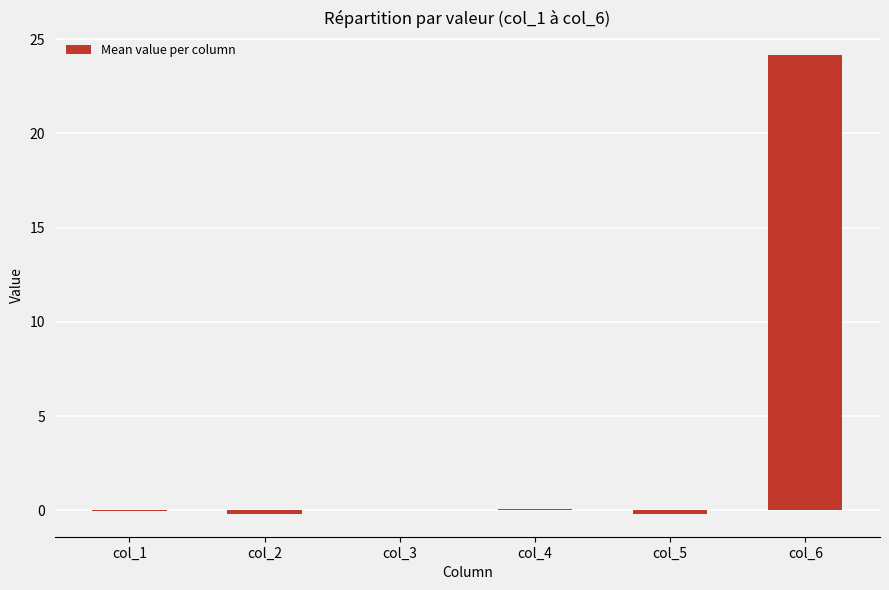

What is the sum of all values?

23.9